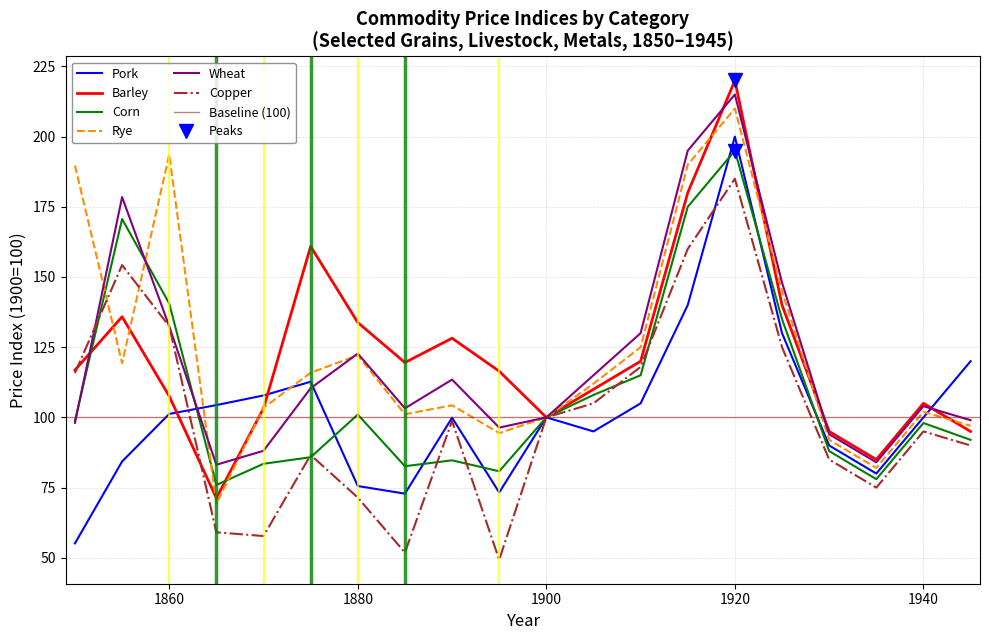

Which series ends up on top after the final intersection of Pork and Barley?

Pork